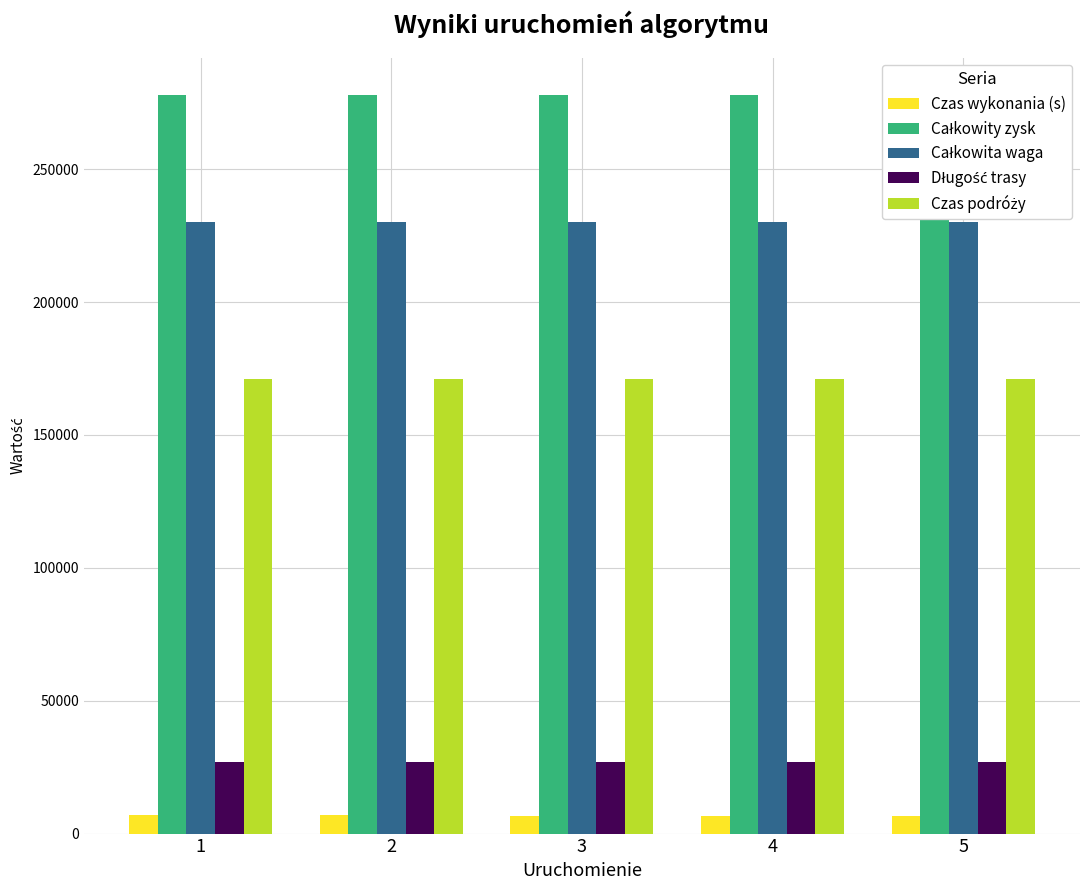

Does the chart contain stacked bars?

No